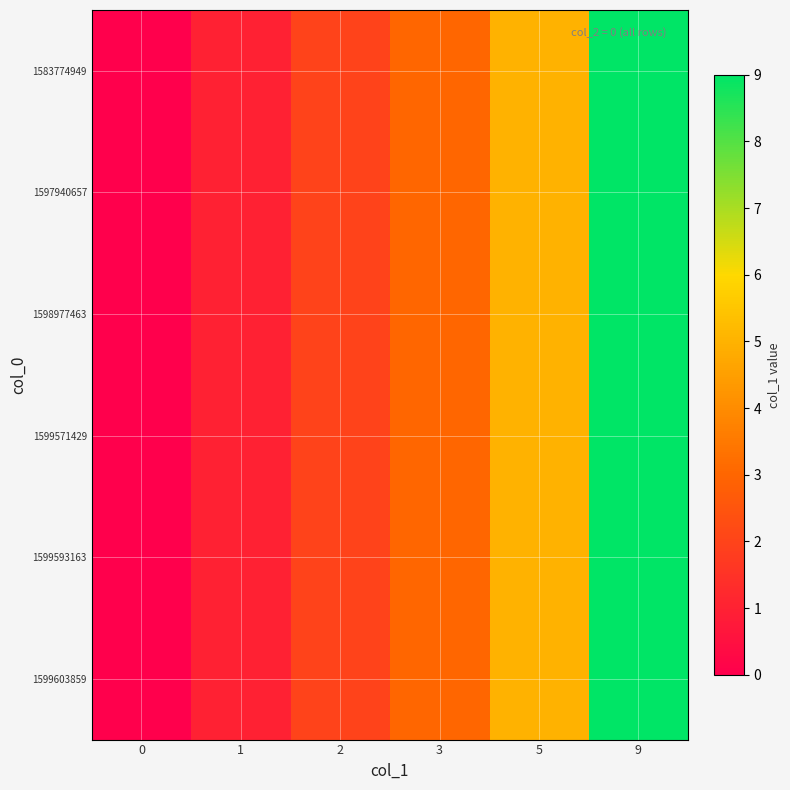

Reading right to left, transcribe all the data shown in this chart.

1583774949: 9=9	5=5	3=3	2=2	1=1	0=0
1597940657: 9=9	5=5	3=3	2=2	1=1	0=0
1598977463: 9=9	5=5	3=3	2=2	1=1	0=0
1599571429: 9=9	5=5	3=3	2=2	1=1	0=0
1599593163: 9=9	5=5	3=3	2=2	1=1	0=0
1599603859: 9=9	5=5	3=3	2=2	1=1	0=0